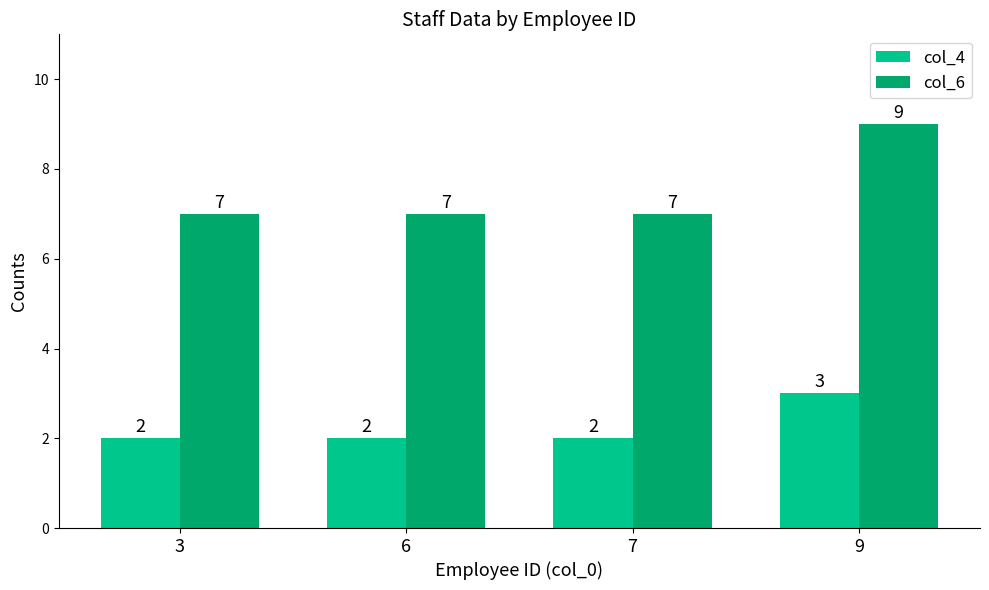

List the series in order of their overall mean, lowest first.

col_4, col_6